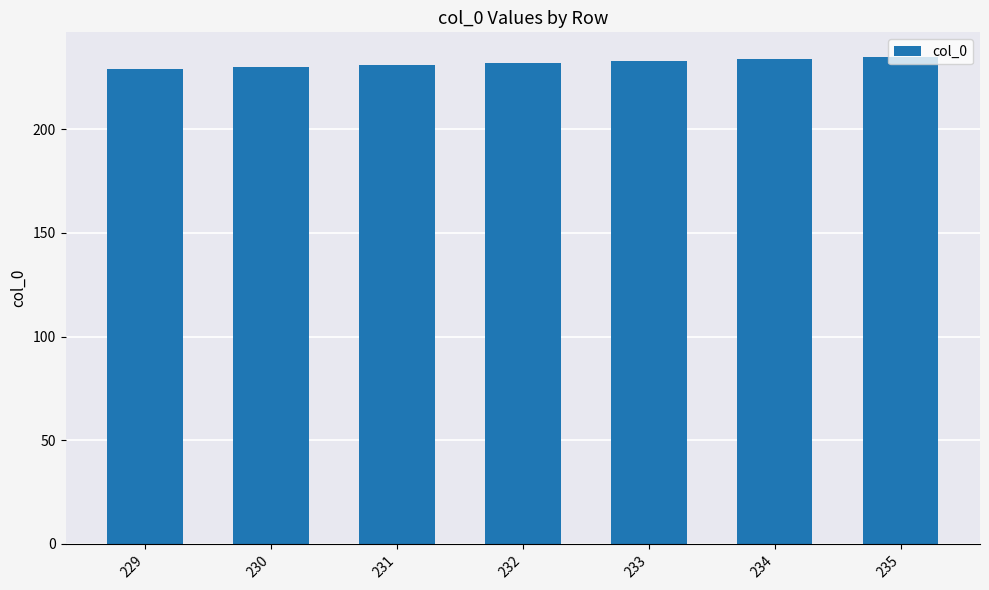

How many data points are less than 232?

3